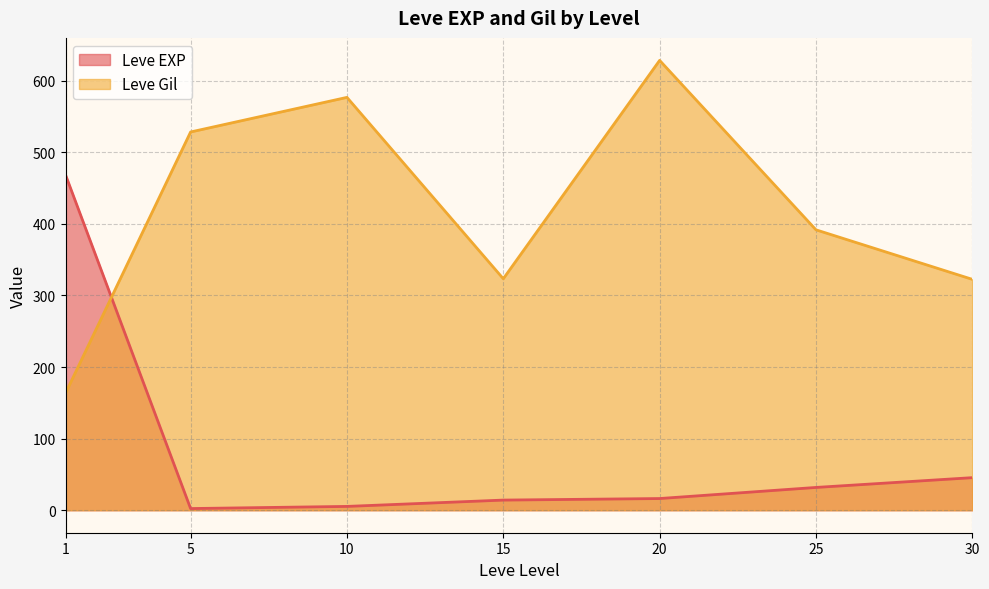

Which series ends up on top after the final intersection of Leve Gil and Leve EXP?

Leve Gil